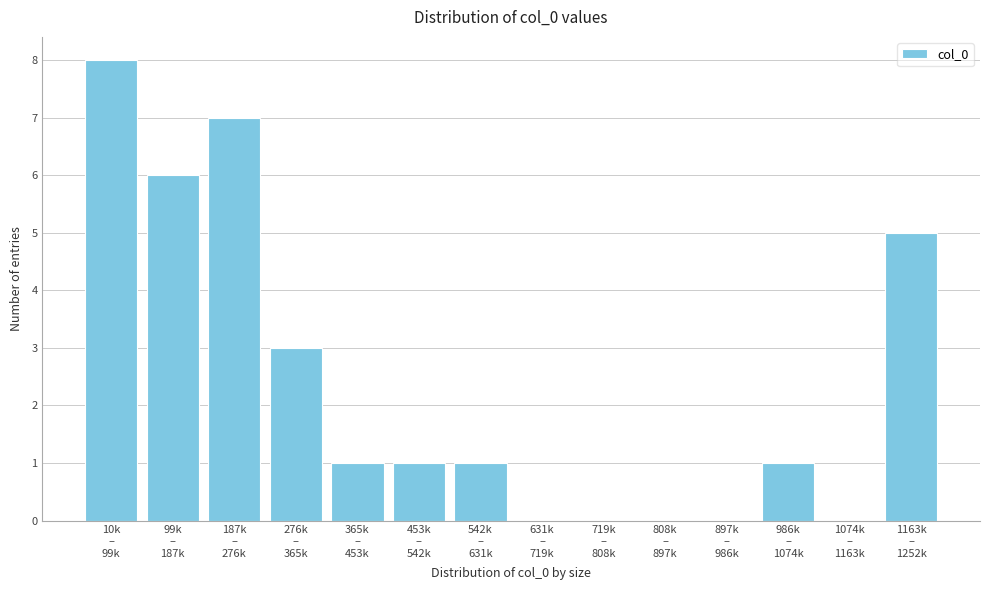

What is the sum of all values?

33